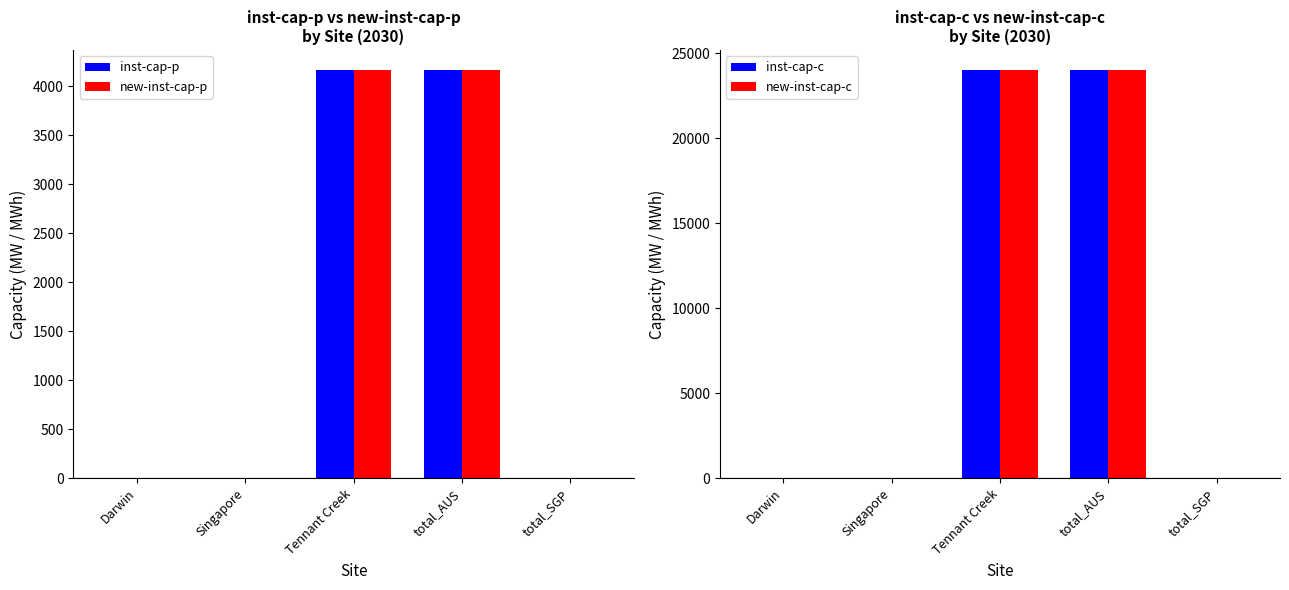

What is the greatest value displayed?

23994.6